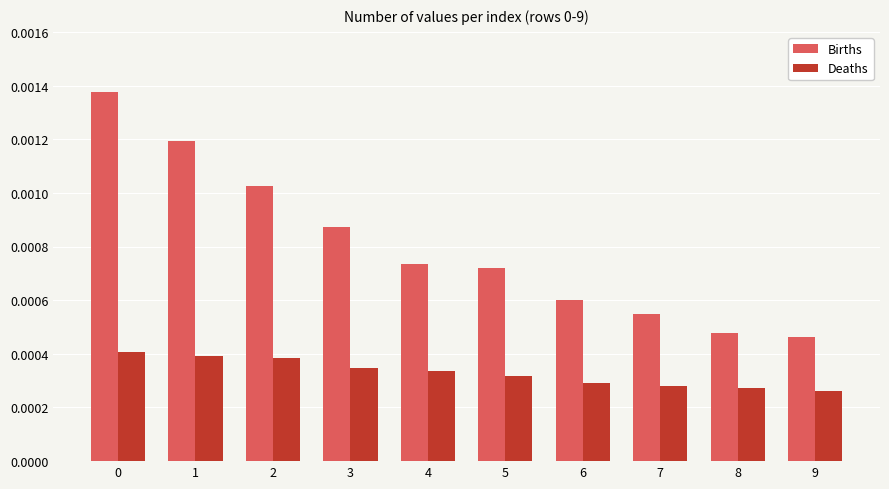

What are all the series names shown in the legend?

Births, Deaths